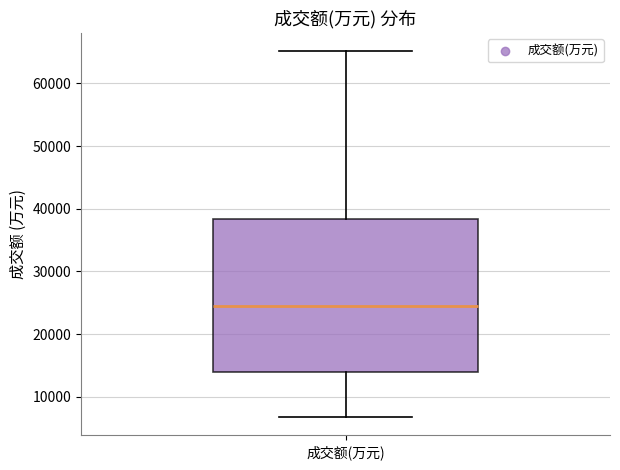

Read this box plot against the y-axis: the position of the median line, the range covered by the box, and the ends of both whiskers. The values are not printed on the chart, so give them approximately, as read against the axis.

median 24000, box 14000 to 38000, whiskers 7000 to 65000